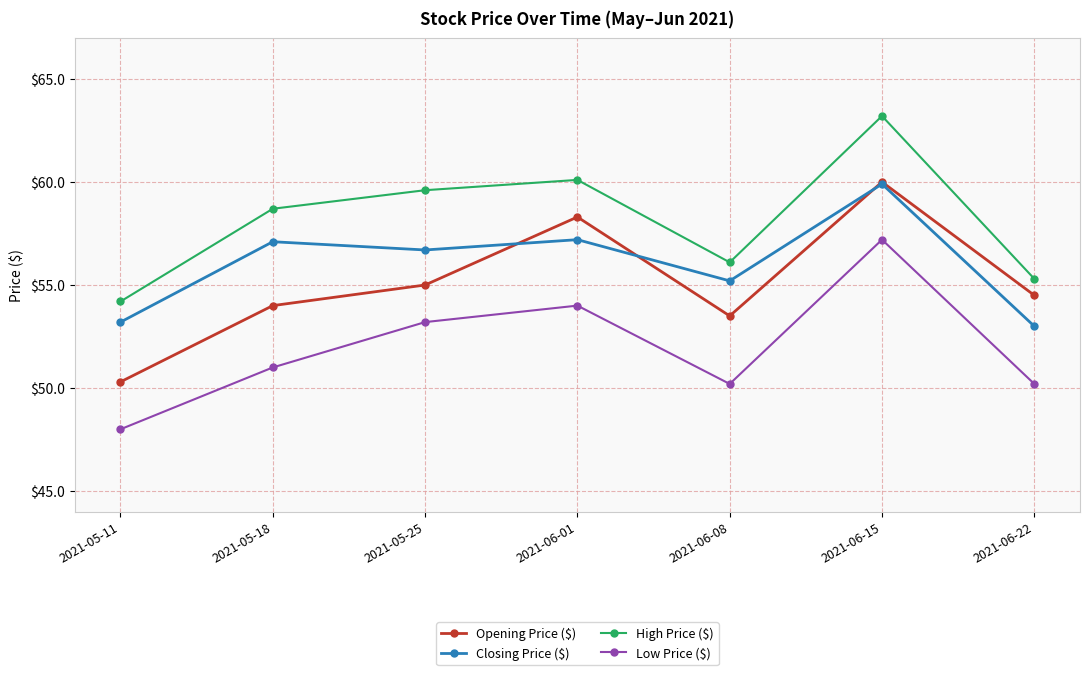

True or false: Opening Price ($) and High Price ($) cross at least once.

False